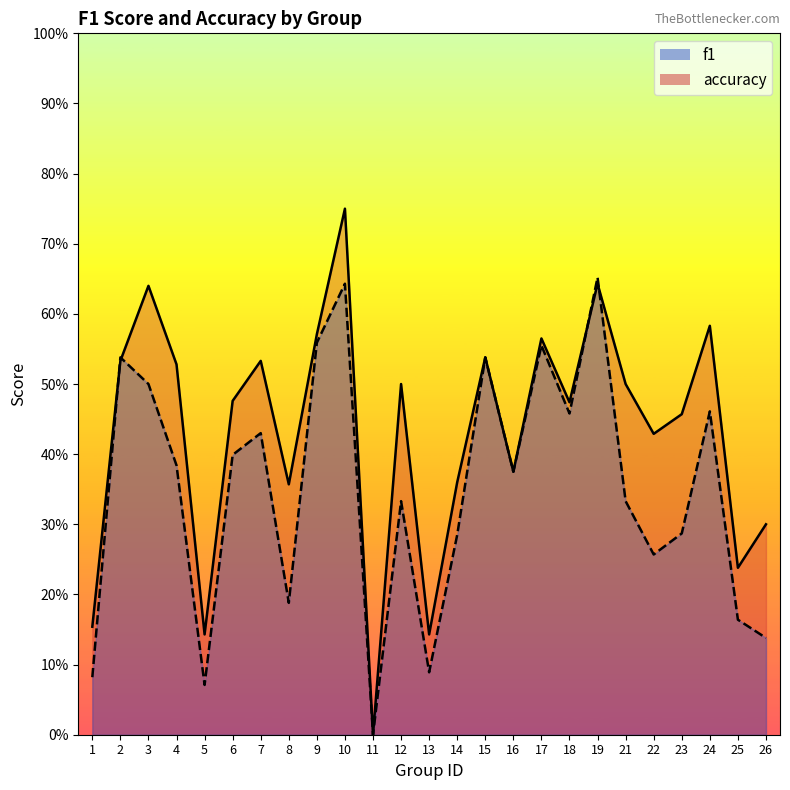

Reading right to left, transcribe all the data shown in this chart.

f1: 0.1	0.2	0.5	0.3	0.3	0.3	0.7	0.5	0.6	0.4	0.5	0.3	0.1	0.3	0.0	0.6	0.6	0.2	0.4	0.4	0.1	0.4	0.5	0.5	0.1
accuracy: 0.3	0.2	0.6	0.5	0.4	0.5	0.6	0.5	0.6	0.4	0.5	0.4	0.1	0.5	0.0	0.8	0.6	0.4	0.5	0.5	0.1	0.5	0.6	0.5	0.2